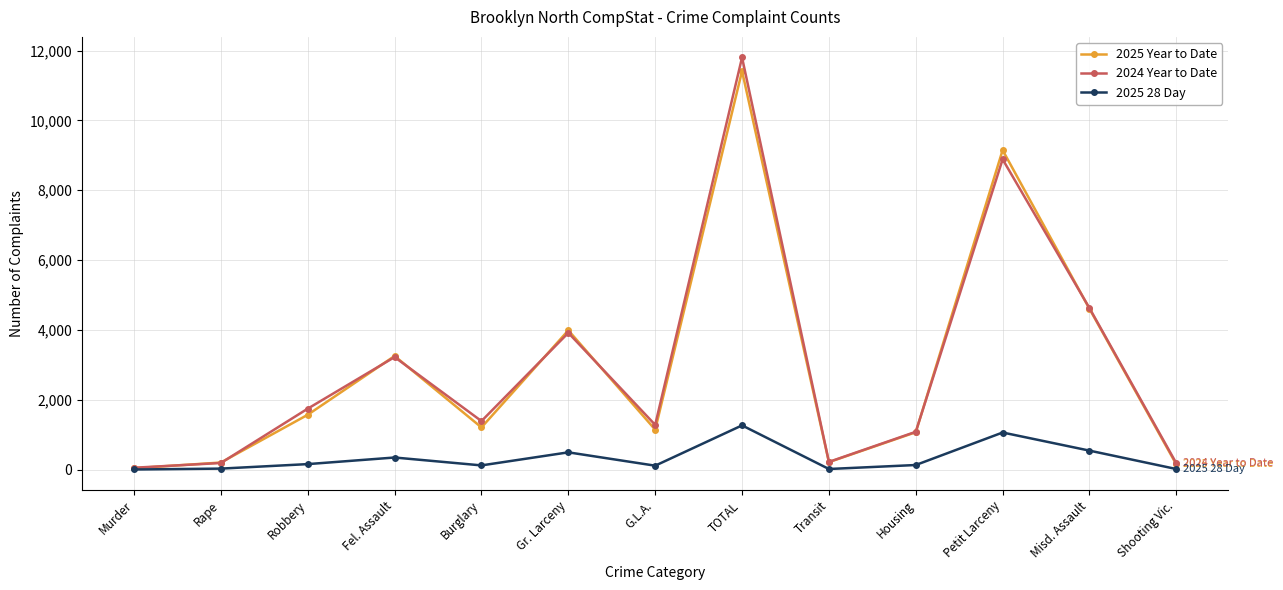

The 2025 Year to Date series shows 2025 at G.L.A.. True or false?

False